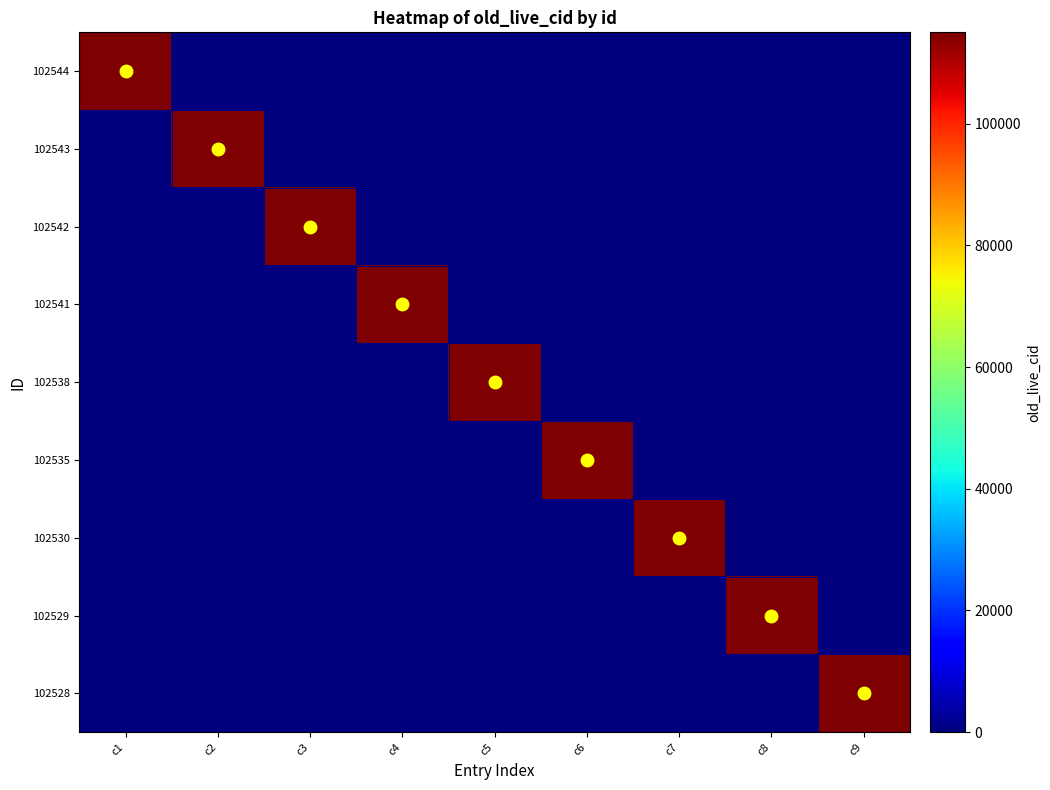

Which has a higher value, c4 or c5?

c4